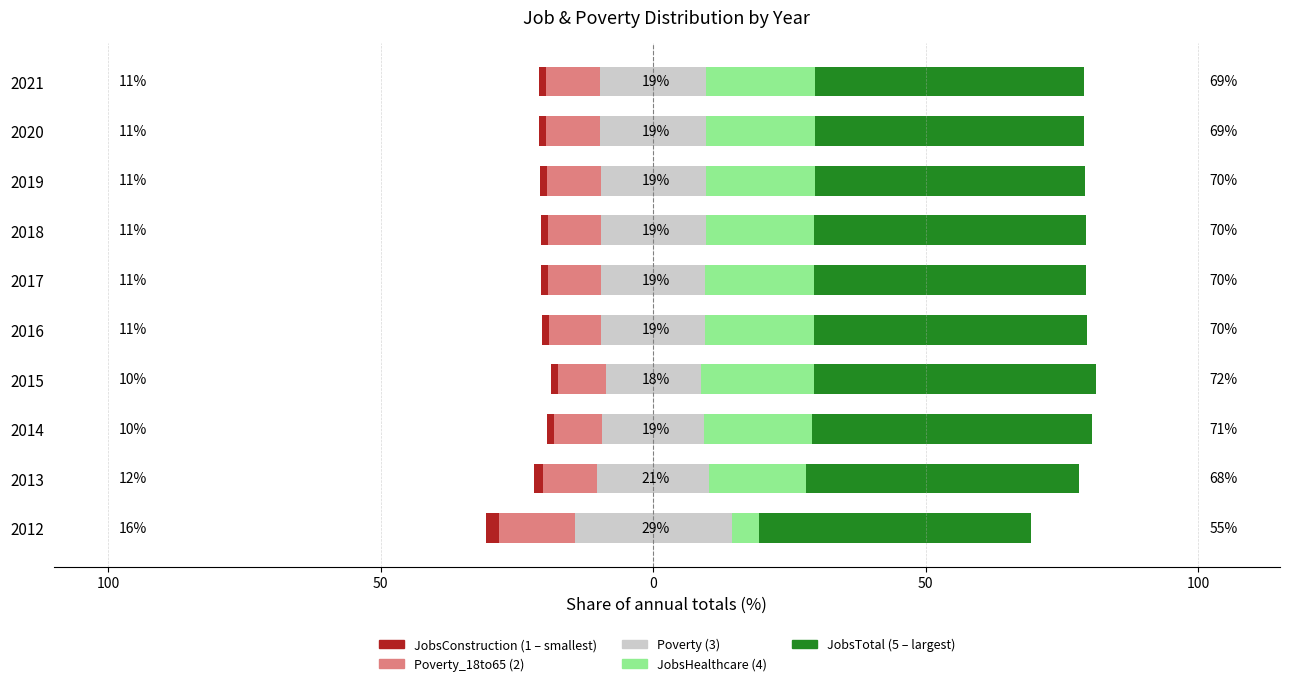

Is it true that Poverty equals 9.6 at 2017?

True